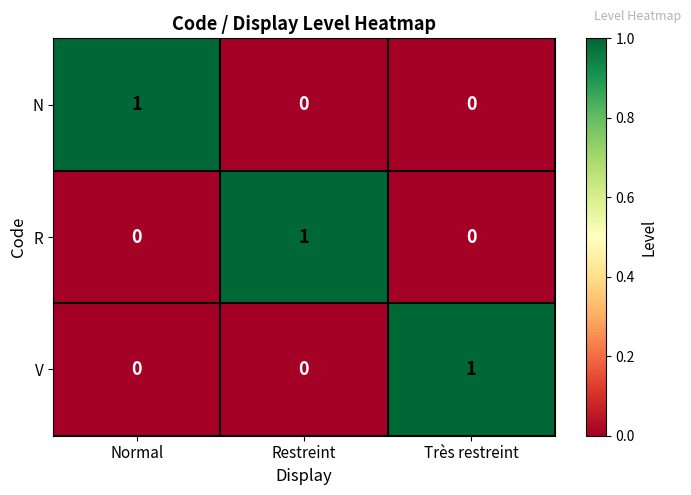

Count the N values in the range 0 to 1.

3